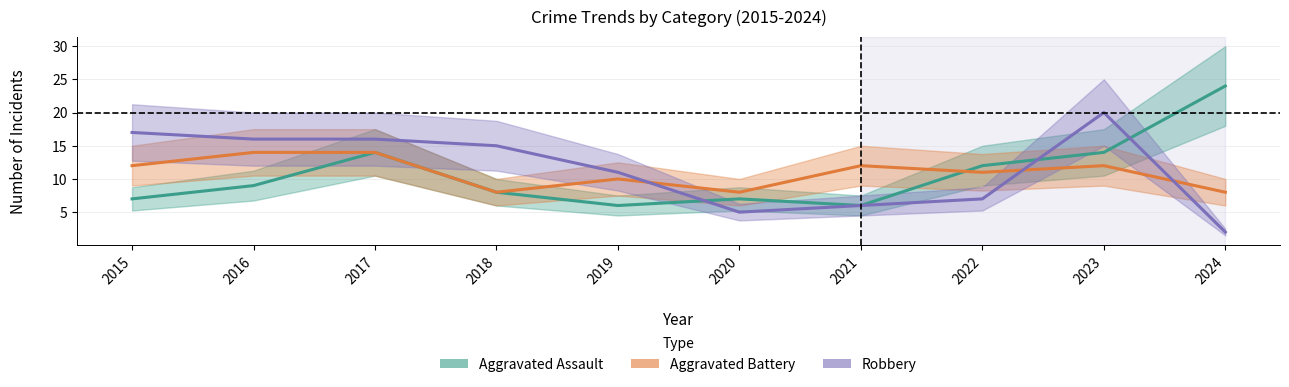

Where do Aggravated Battery and Aggravated Assault first cross each other?

2021 and 2022